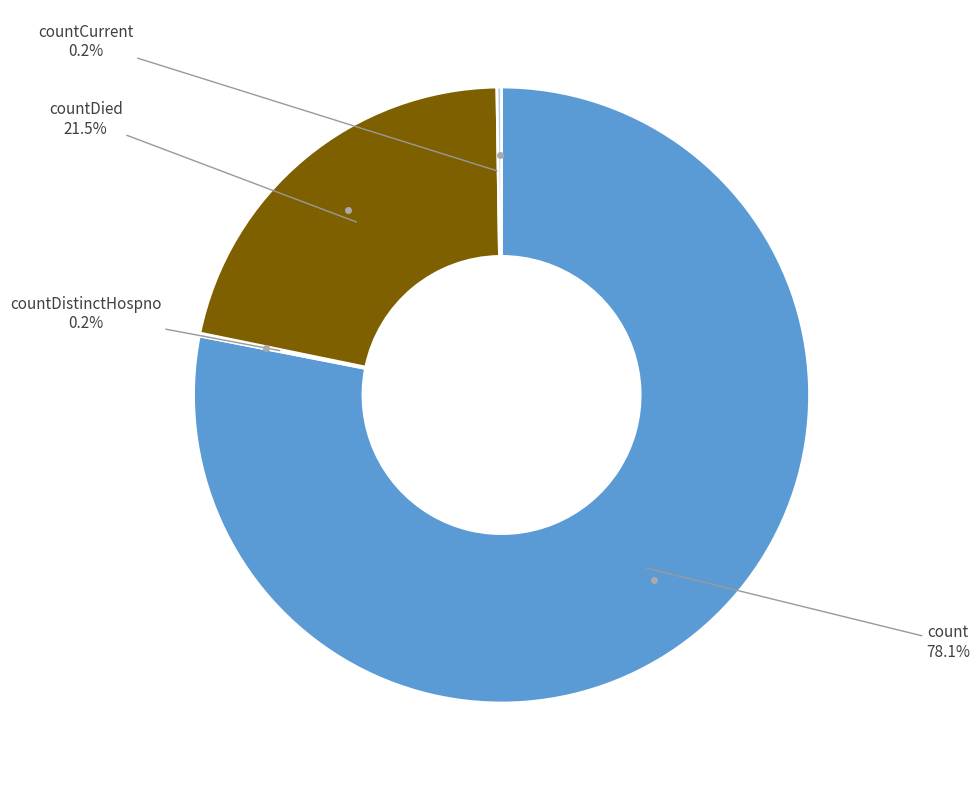

Does any single category account for the majority?

Yes